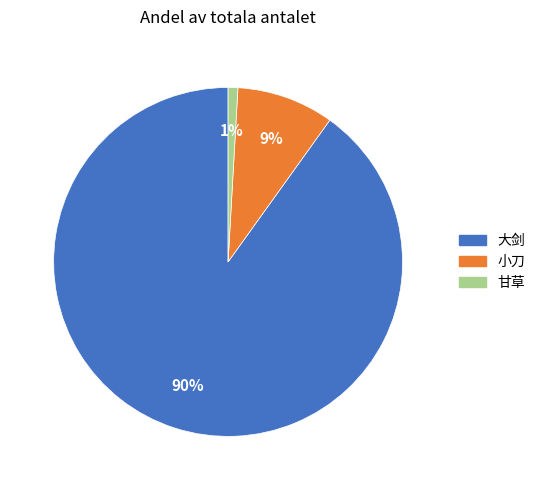

Which category has the biggest portion of the pie?

大剑